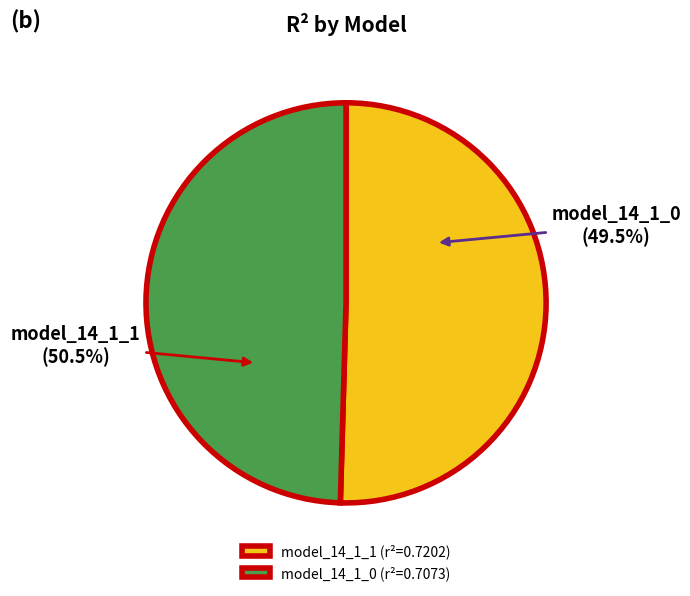

The model_14_1_0 slice represents 39% of the pie. True or false?

False